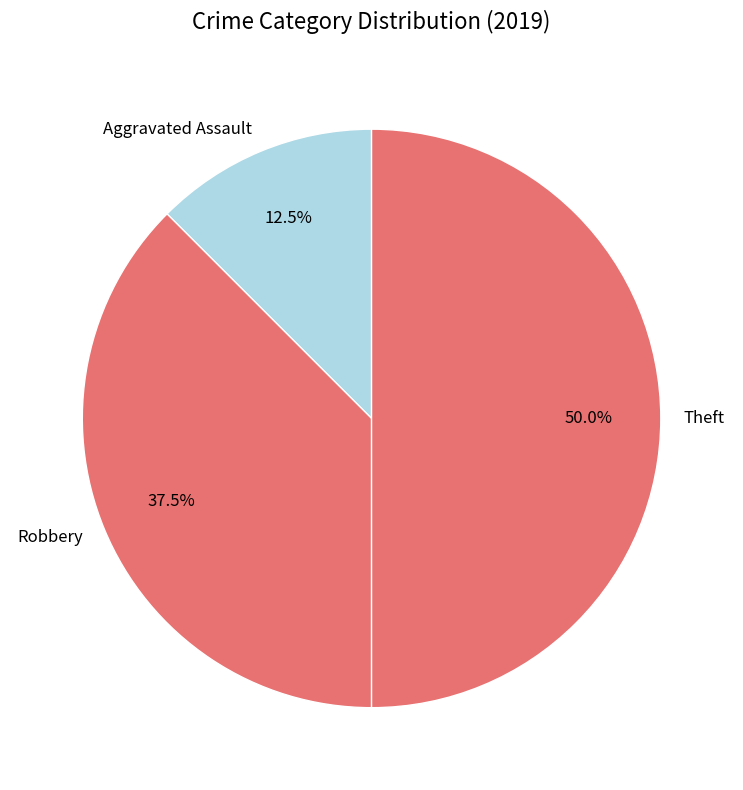

Which has a higher value, Aggravated Assault or Robbery?

Robbery